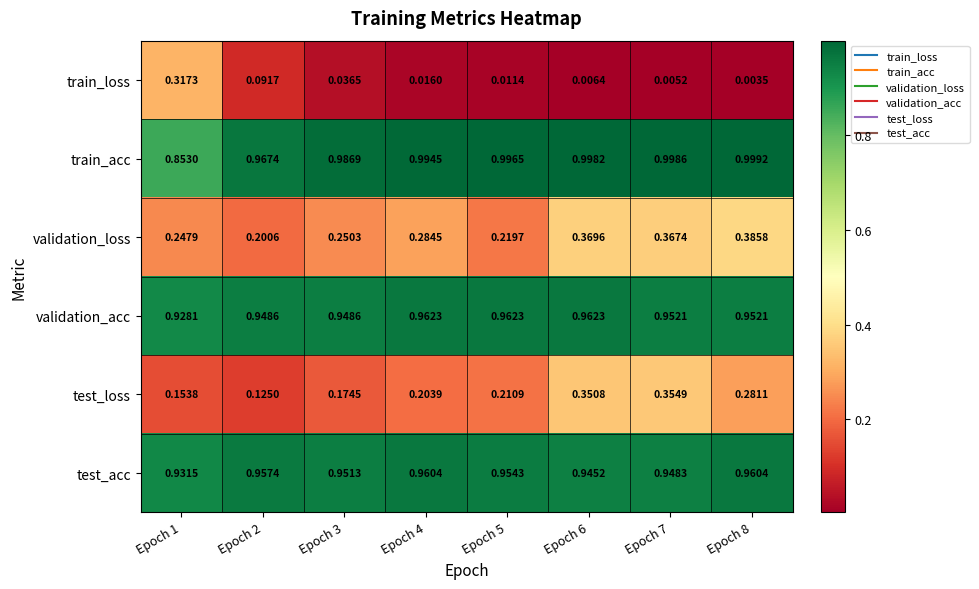

Which series has the widest spread of values?

train_loss